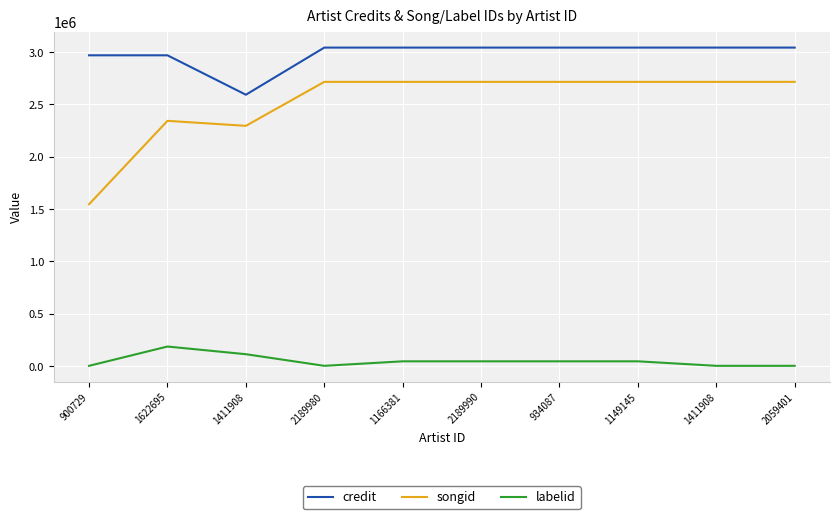

Reading left to right, what are all the values shown in this chart?

credit: 900729=2969632	1622695=2969640	1411908=2593094	2189980=3043399	1166381=3043414	2189990=3043414	934087=3043414	1149145=3043414	1411908=3043423	2059401=3043423
songid: 900729=1546798	1622695=2343529	1411908=2295880	2189980=2716001	1166381=2716037	2189990=2716037	934087=2716037	1149145=2716037	1411908=2716054	2059401=2716054
labelid: 900729=3267	1622695=187526	1411908=114255	2189980=3267	1166381=46247	2189990=46247	934087=46247	1149145=46247	1411908=3267	2059401=3267